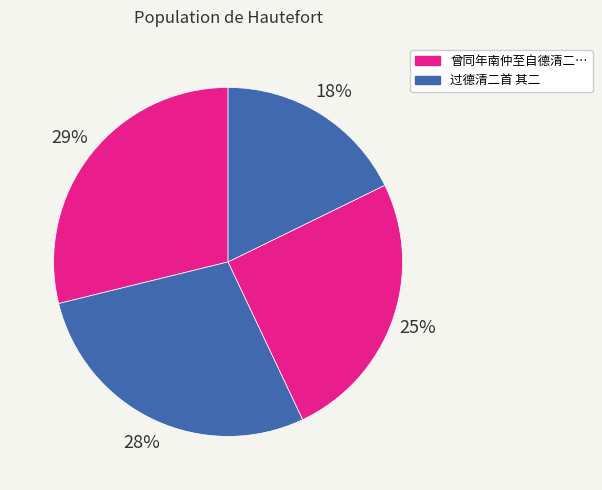

How many slices are in this pie chart?

4